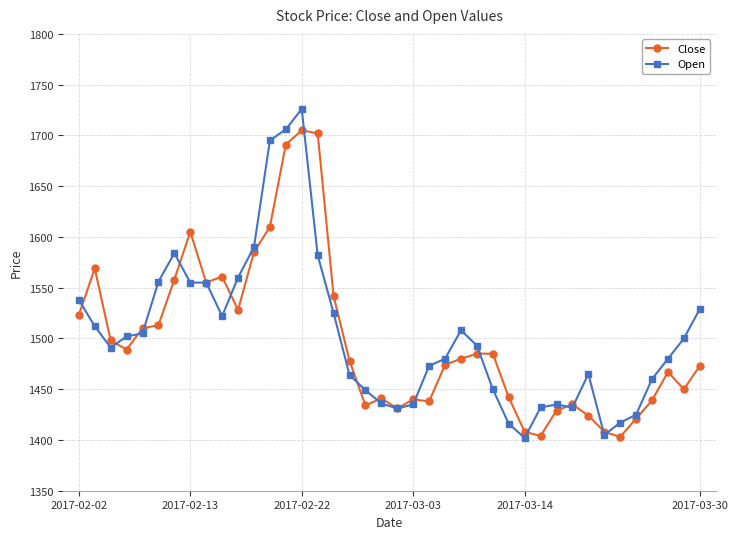

True or false: Open has more than 1 interior local peaks.

True